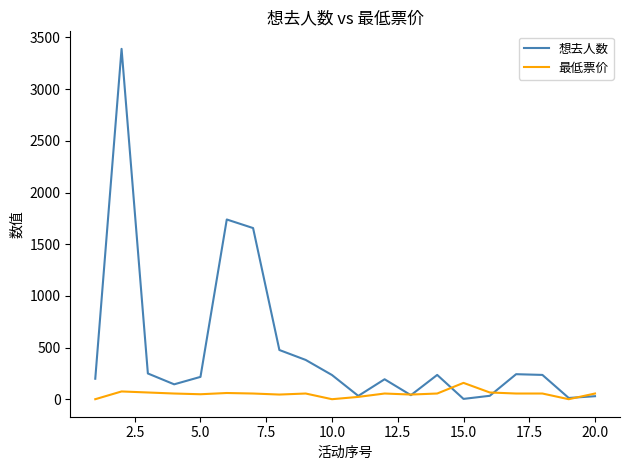

What is the maximum value shown in the chart?

3390.0